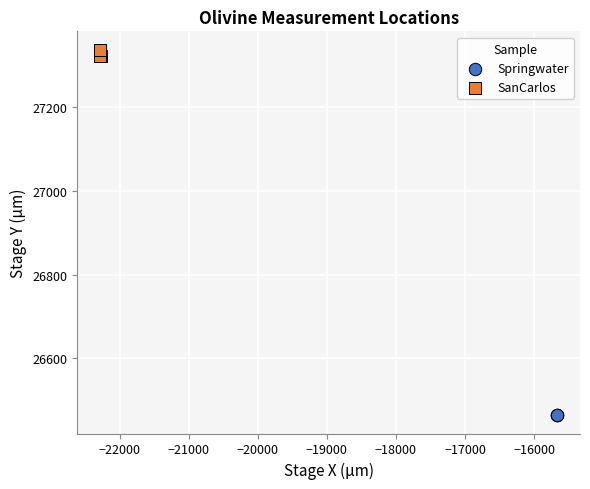

Which series has the widest spread of Y values?

SanCarlos